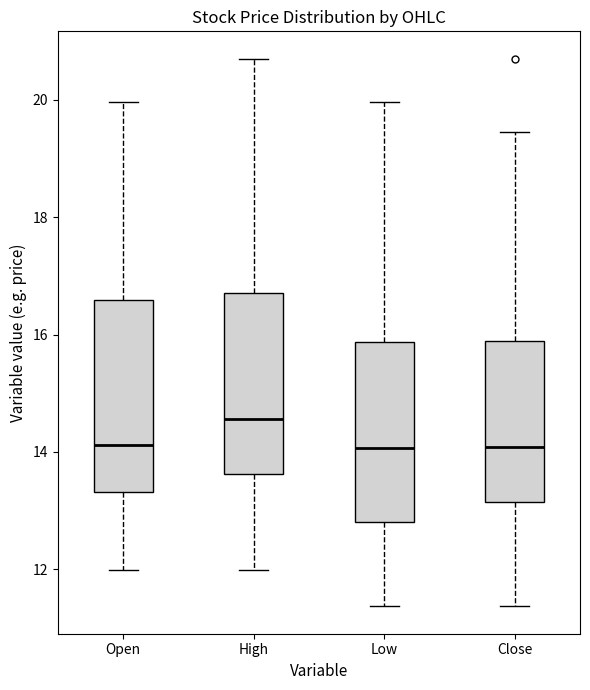

Reading left to right, read every box against the y-axis: the position of its median line, the range the box covers, and the ends of its whiskers. The values are not printed on the chart, so give them approximately, as read against the axis.

Open: median 14.2, box 13.4 to 16.6, whiskers 12.0 to 20.0
High: median 14.6, box 13.6 to 16.8, whiskers 12.0 to 20.8
Low: median 14.0, box 12.8 to 15.8, whiskers 11.4 to 20.0
Close: median 14.0, box 13.2 to 15.8, whiskers 11.4 to 19.4